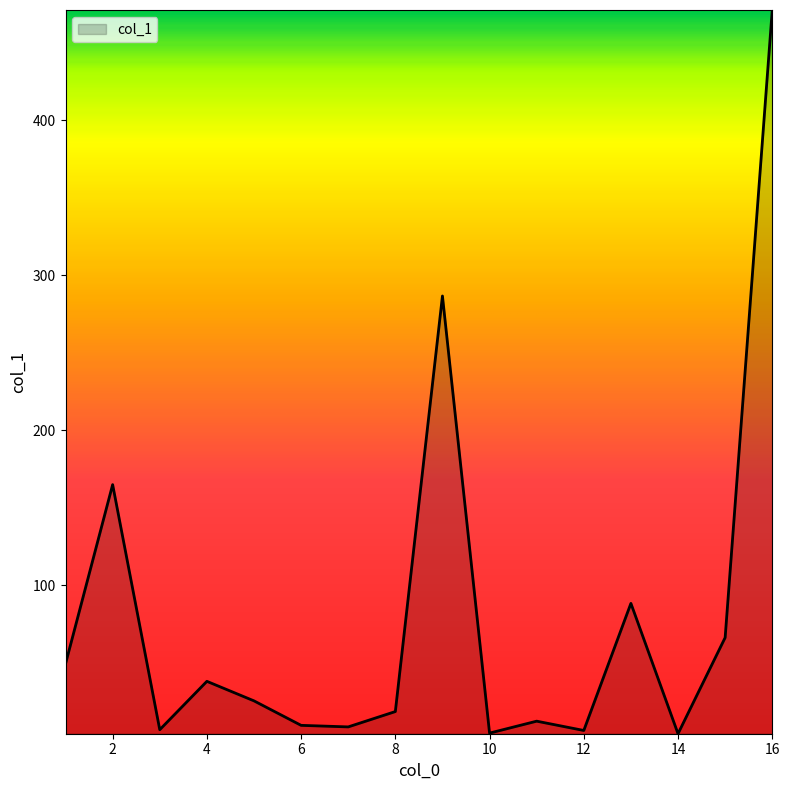

Does the chart have visible grid lines?

No